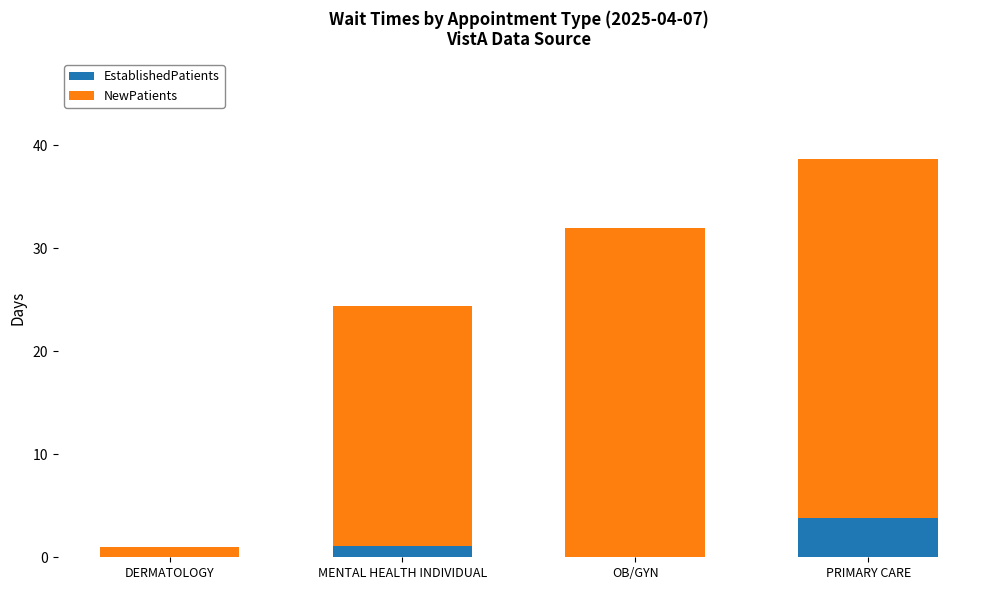

What is the total value across all series at OB/GYN?

32.0